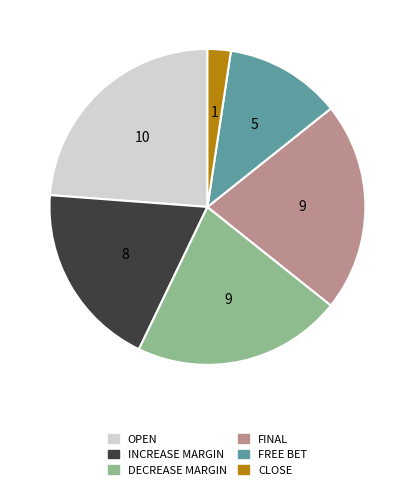

Is there a majority slice in this chart?

No